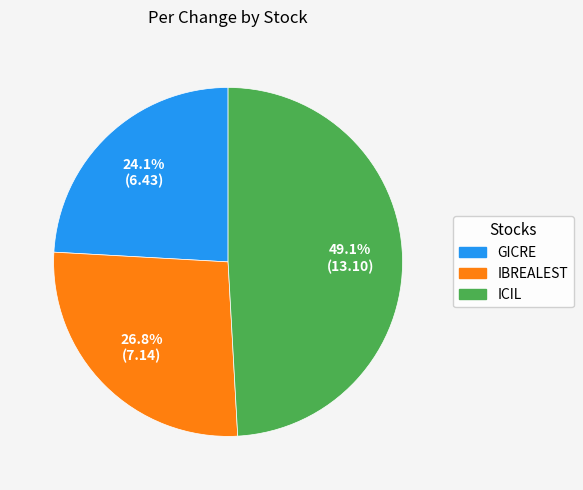

Is there any slice that represents more than half of the pie?

No